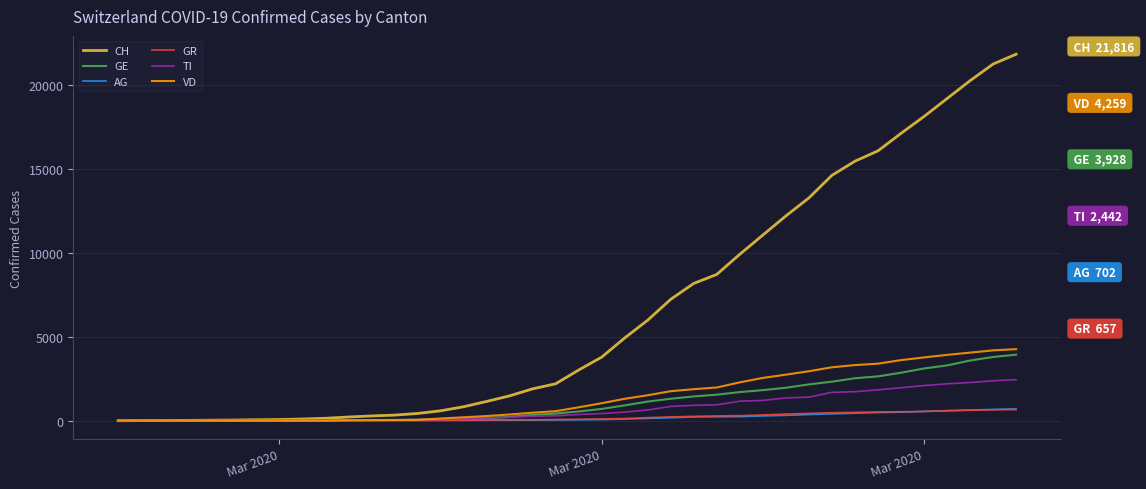

What are all the series names shown in the legend?

CH, GE, AG, GR, TI, VD